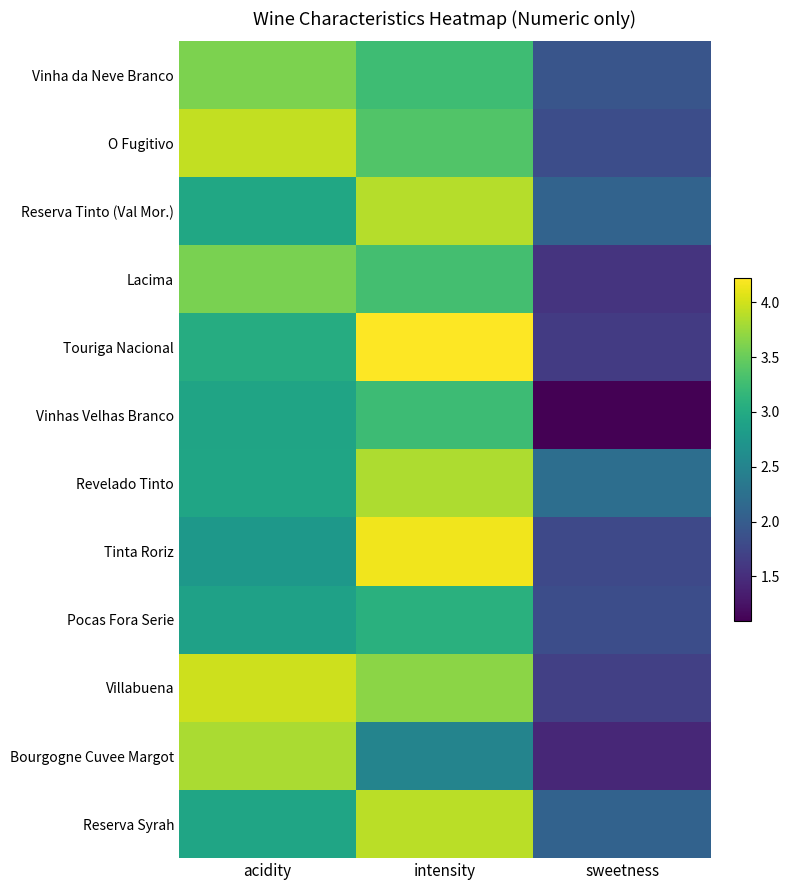

What is the difference between the highest and lowest values at sweetness?

1.1